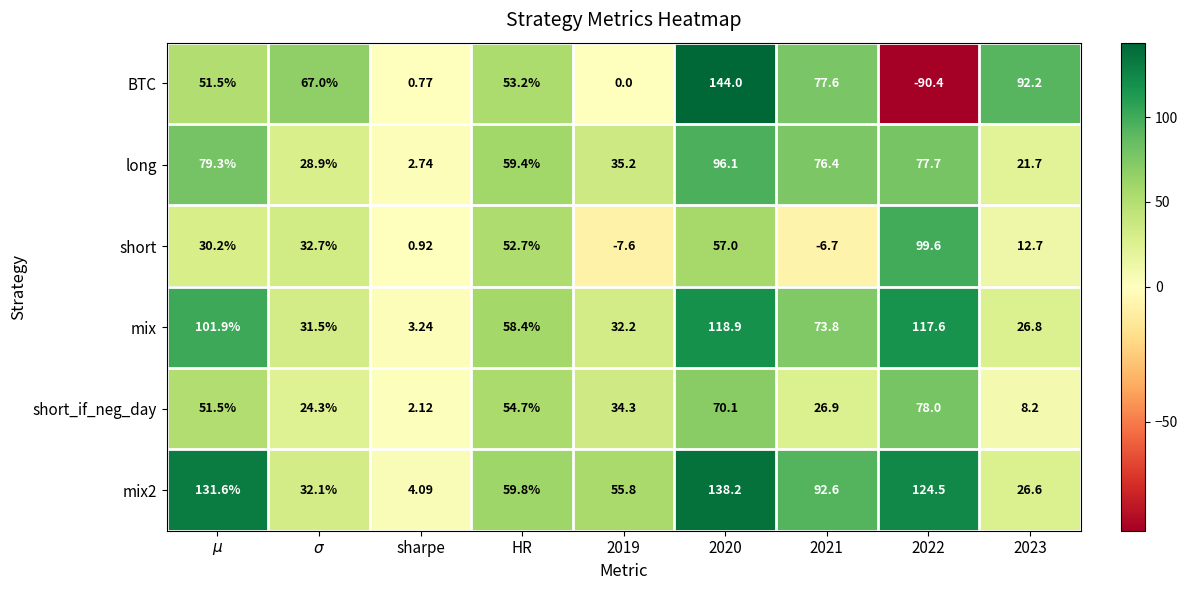

What is the minimum value shown in the chart?

-90.4